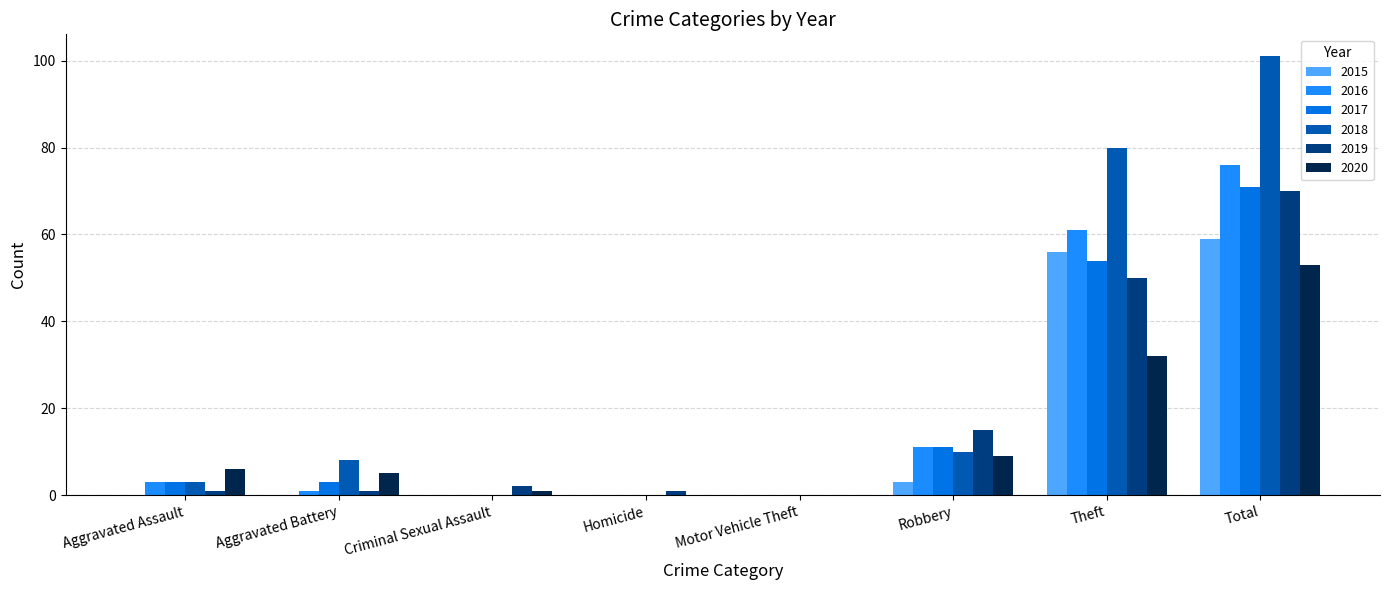

Which series has the largest total across all categories?

2018